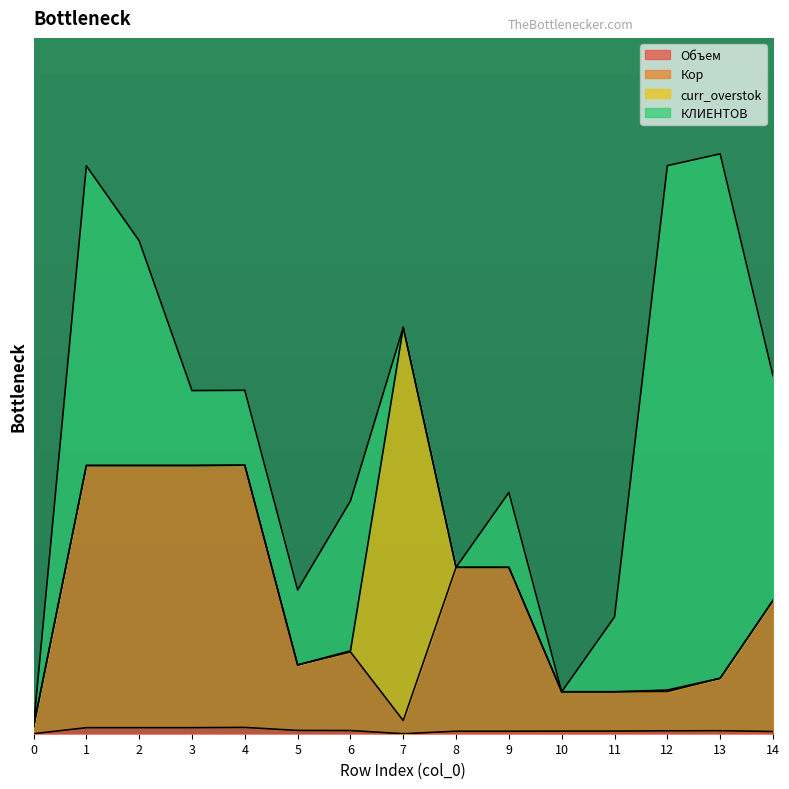

At which category does Кор reach its first local peak?

4